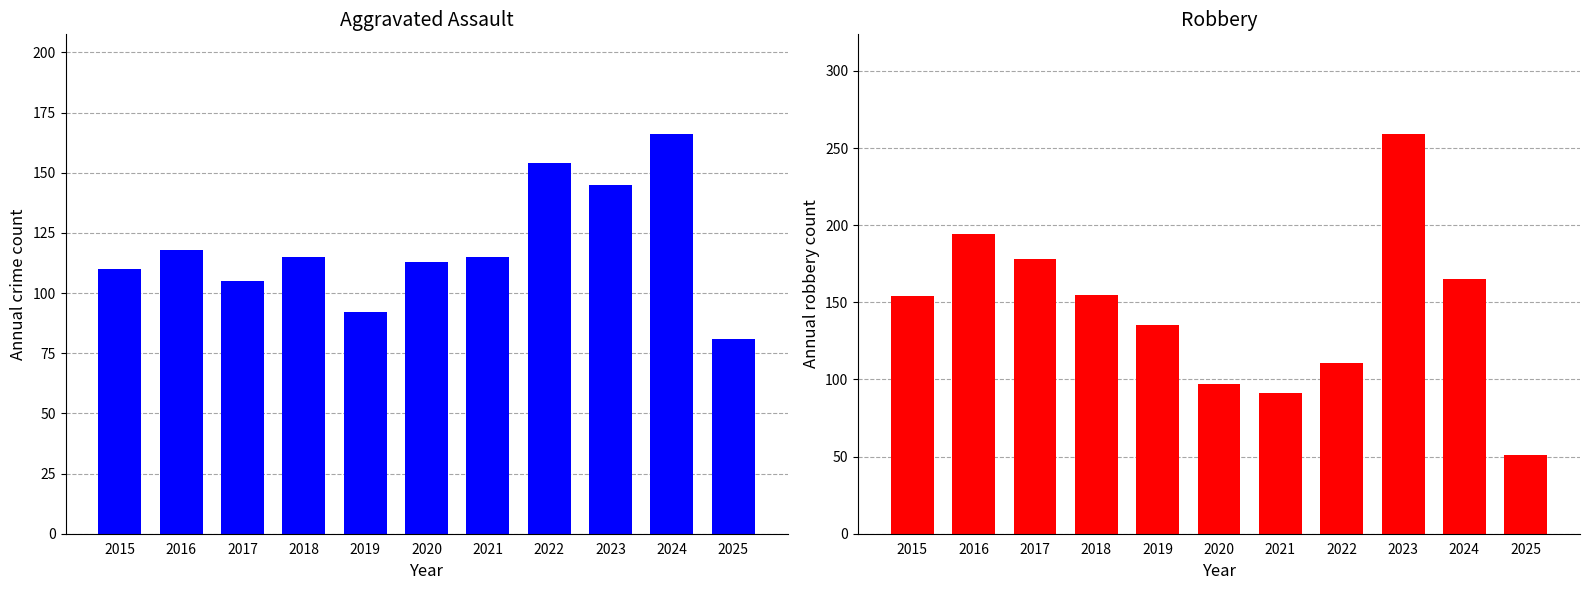

What is the average value of the Aggravated Assault series?

119